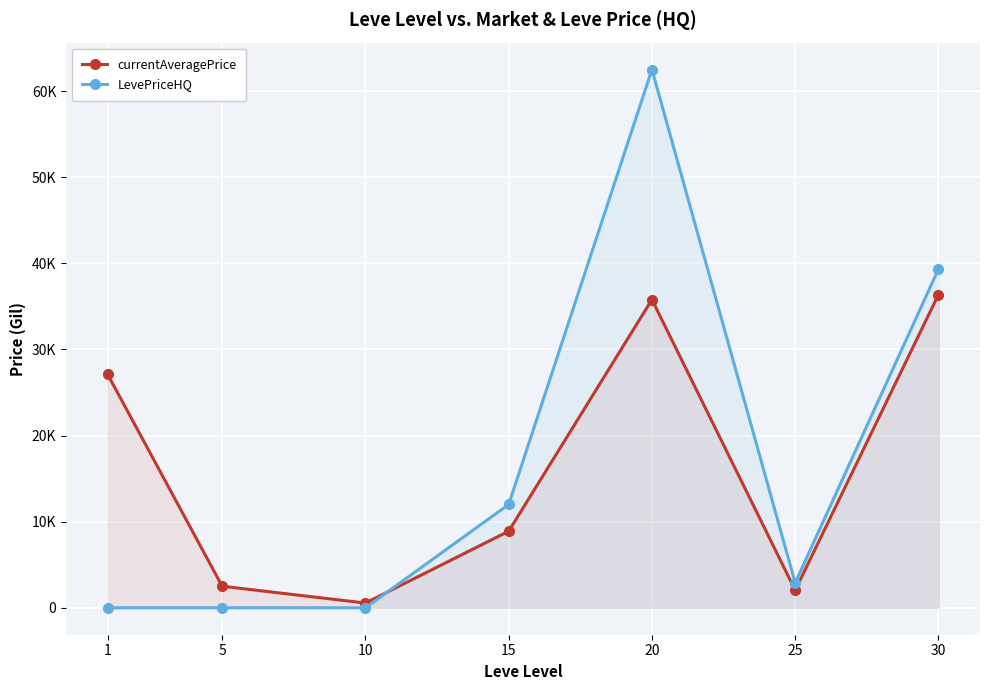

Count the number of data series in this chart.

2